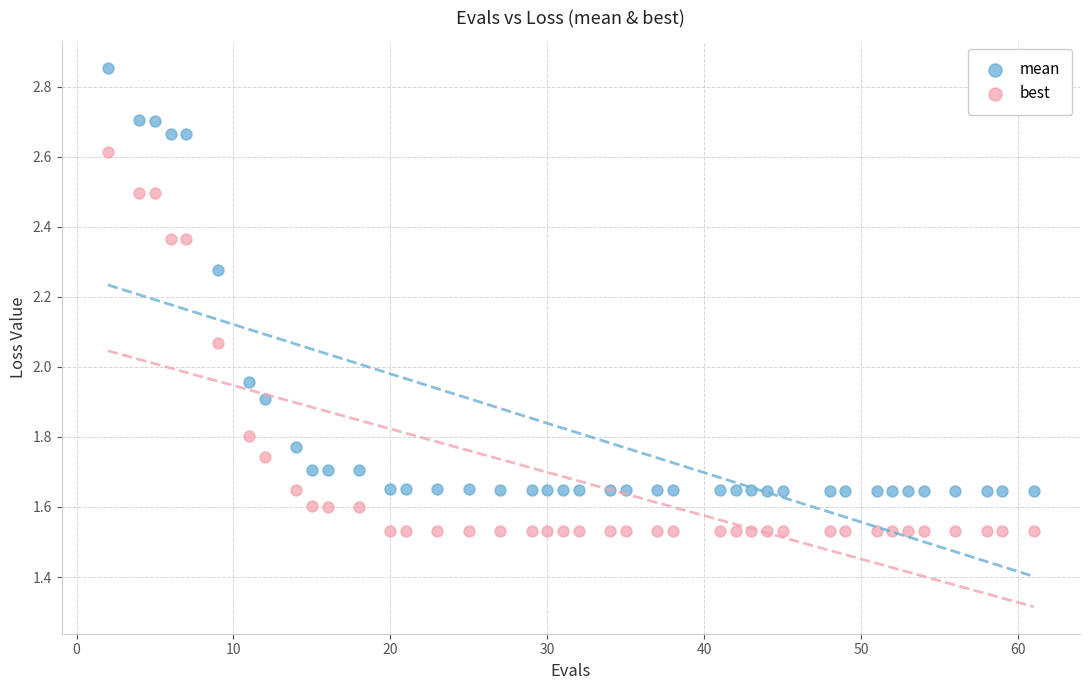

Which series has the largest Y range (max minus min)?

mean